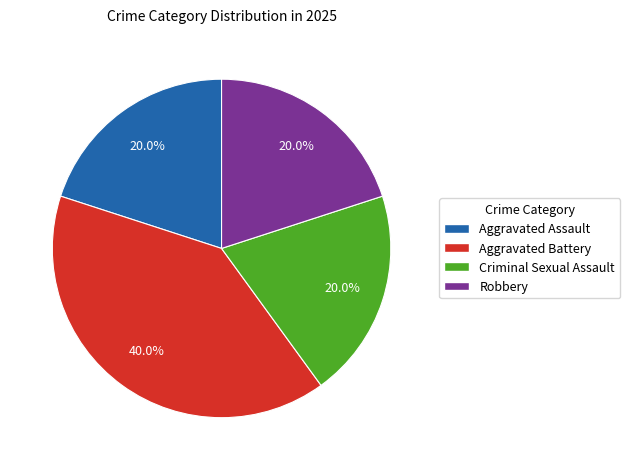

To the nearest percent, what is the difference between the largest and smallest slice percentages?

20%